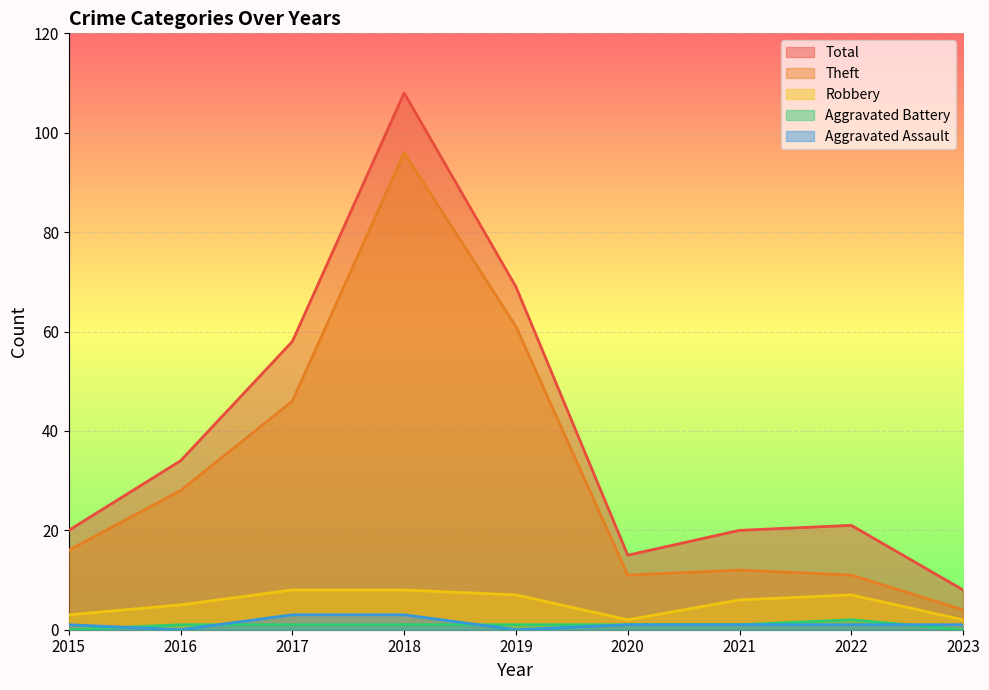

At which category does Theft reach its first local peak?

2018